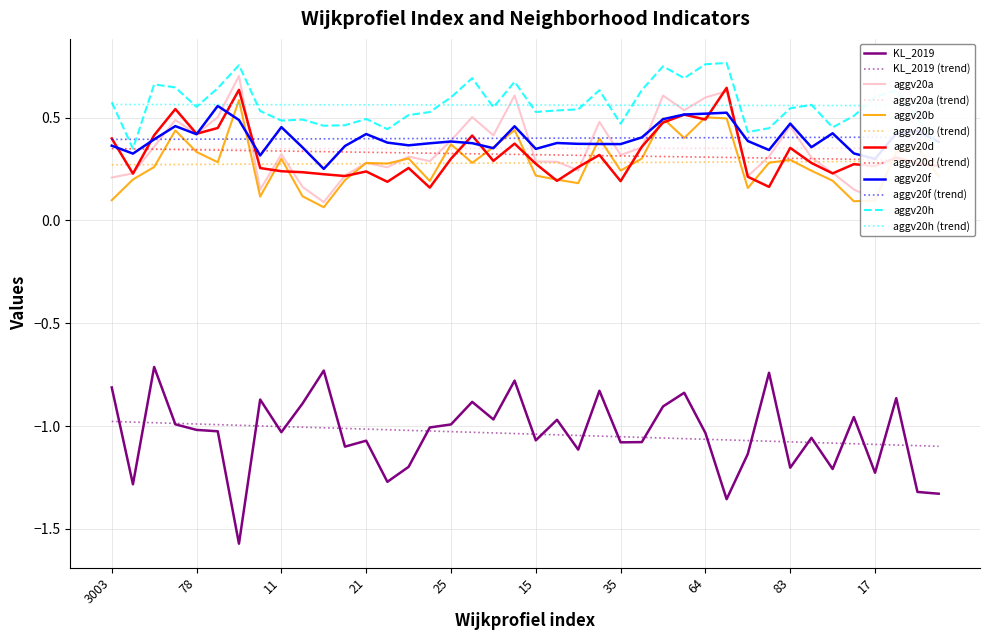

Read the aggv20h value at 14.

0.4